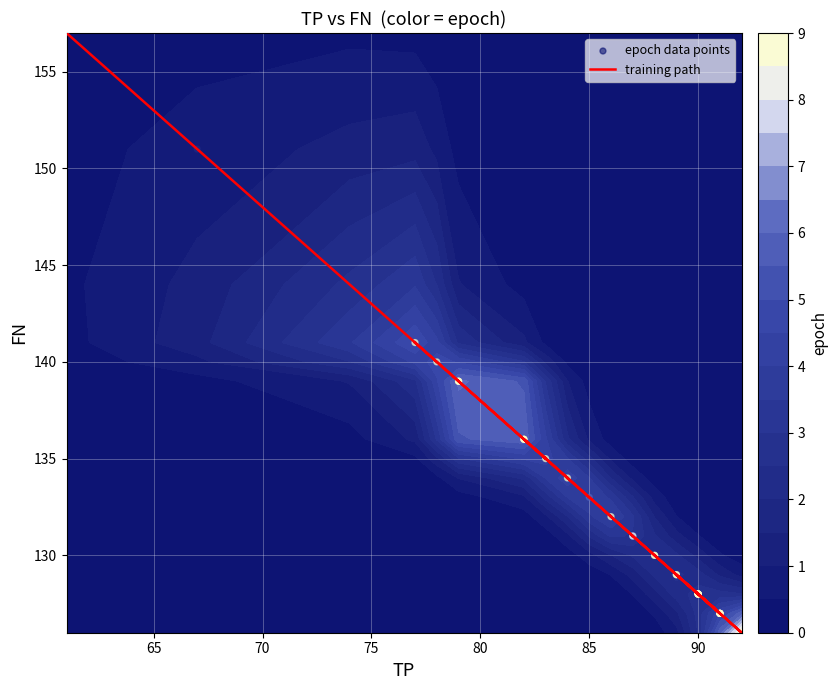

Which series has the largest total across all categories?

training path